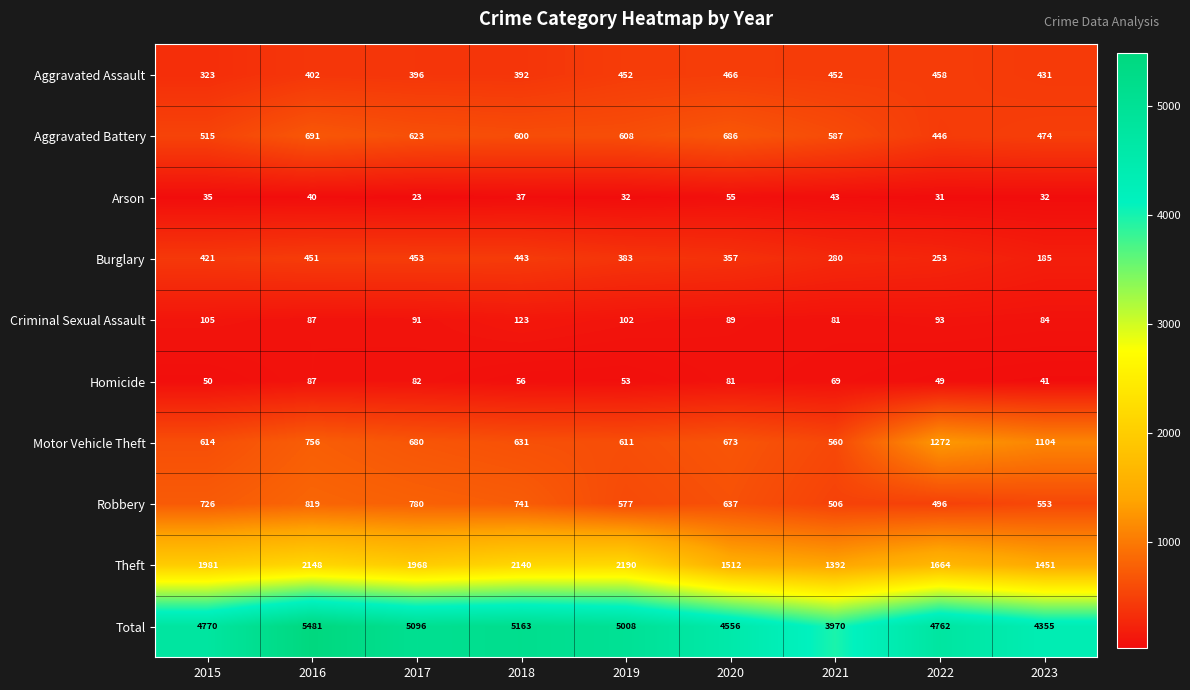

Where is Arson nearest to the value 39?

2016